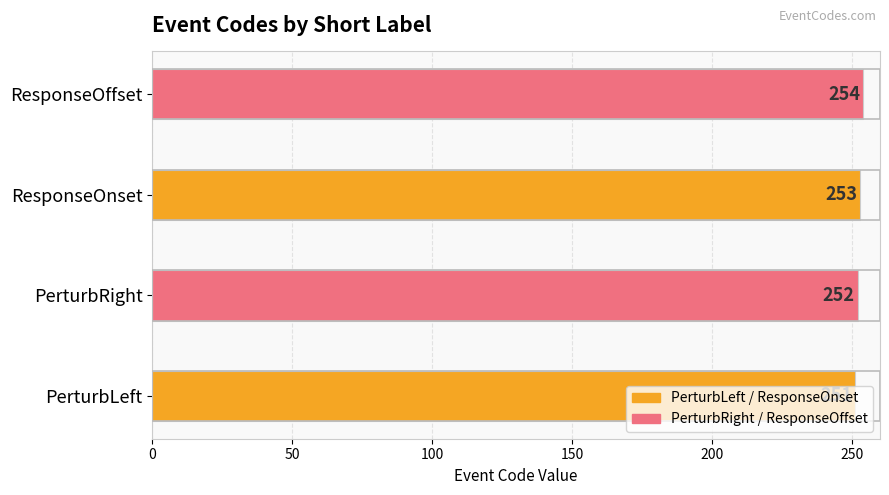

What is the greatest value displayed?

254